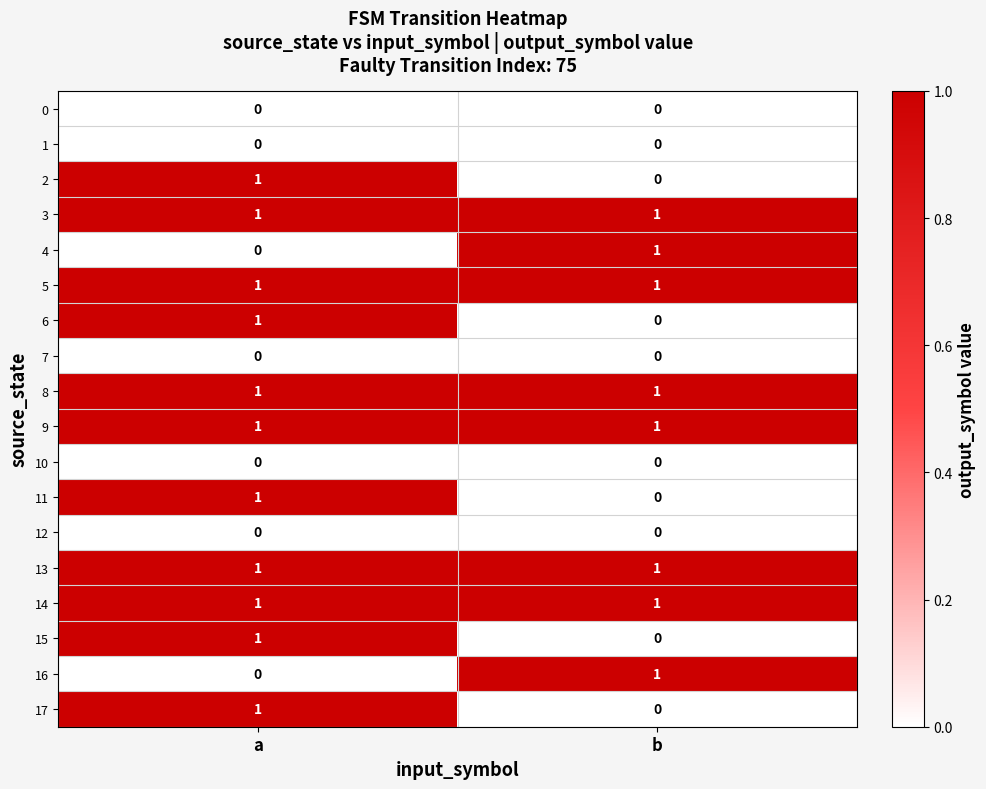

What is the difference between the highest and lowest values at b?

1